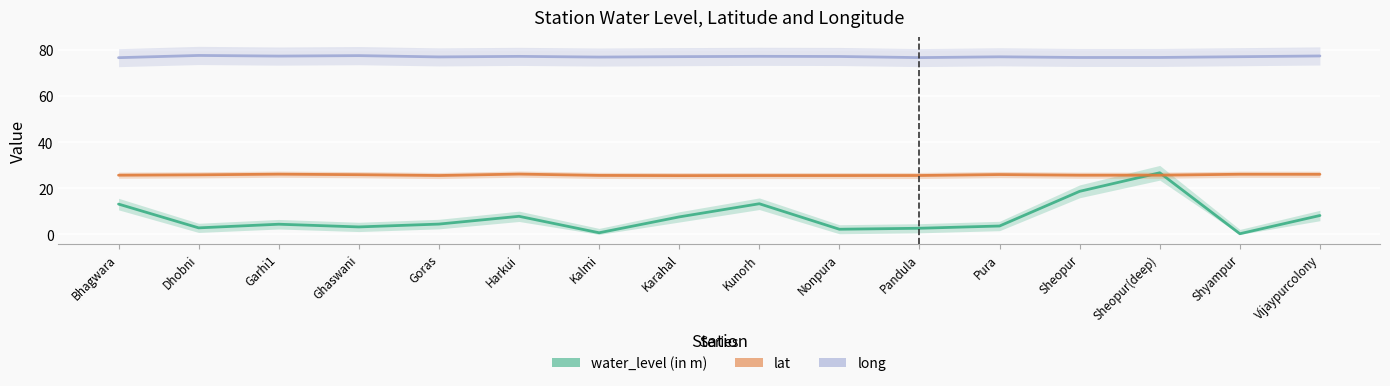

How many categories are shown in the chart?

16